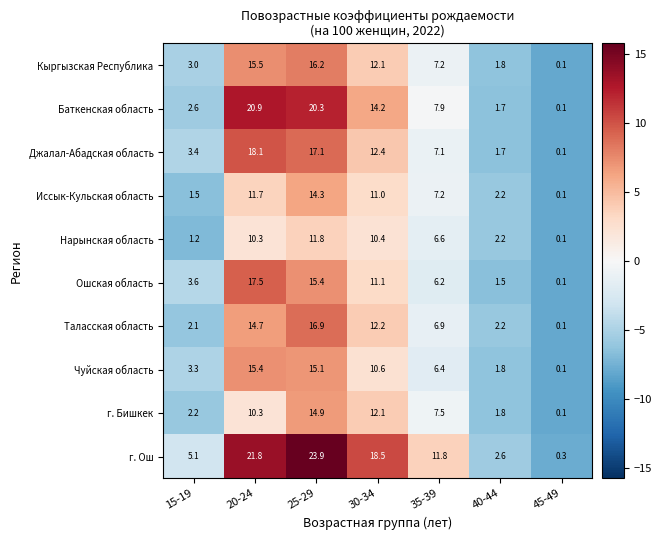

Read the Кыргызская Республика value at 25-29.

16.2